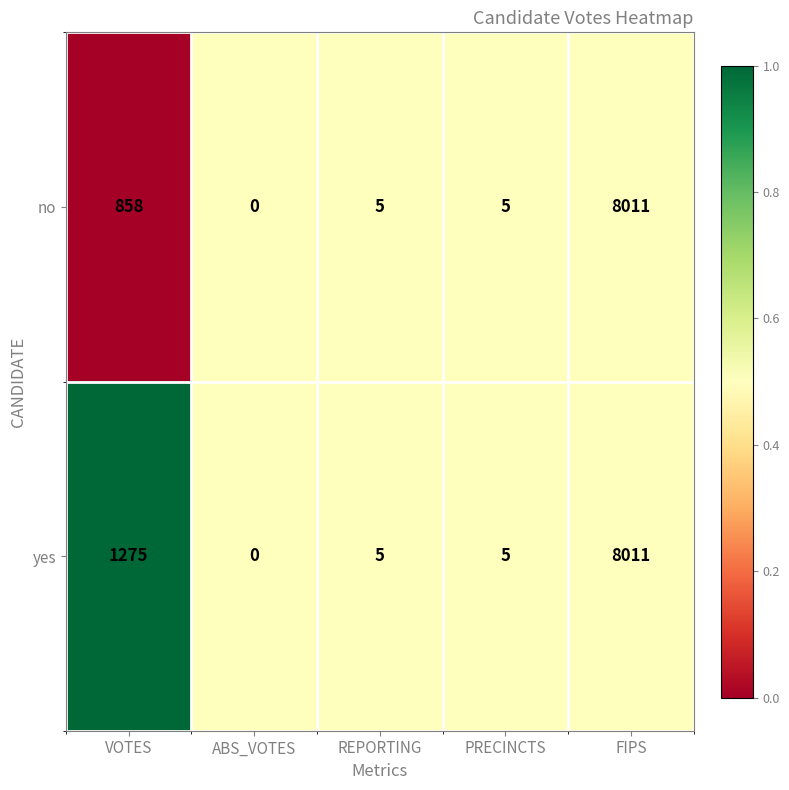

At VOTES, list the series in order from smallest to largest.

no, yes